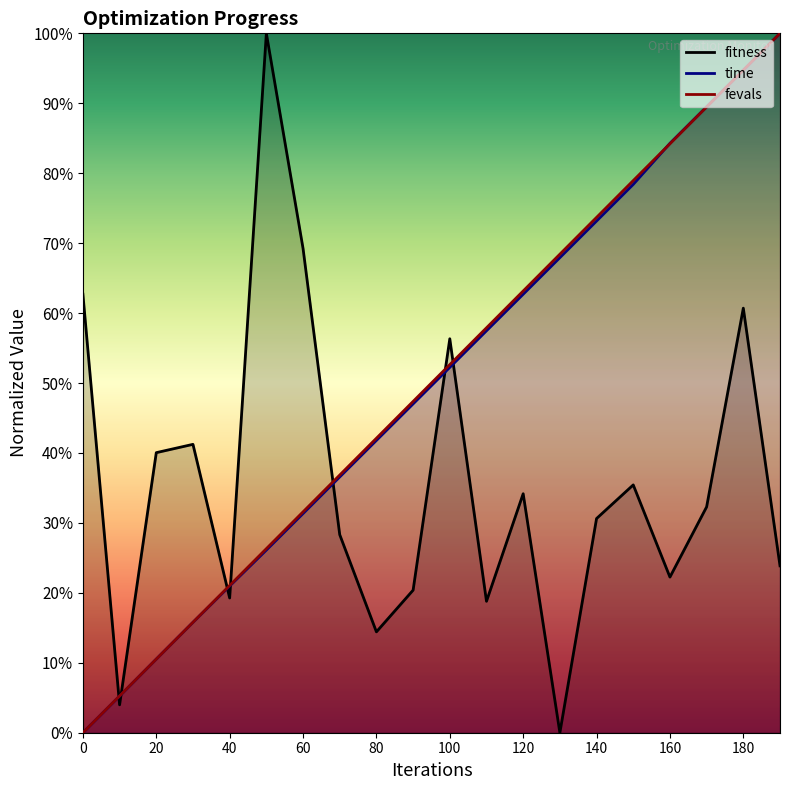

What is the average value of the fitness series?

0.4